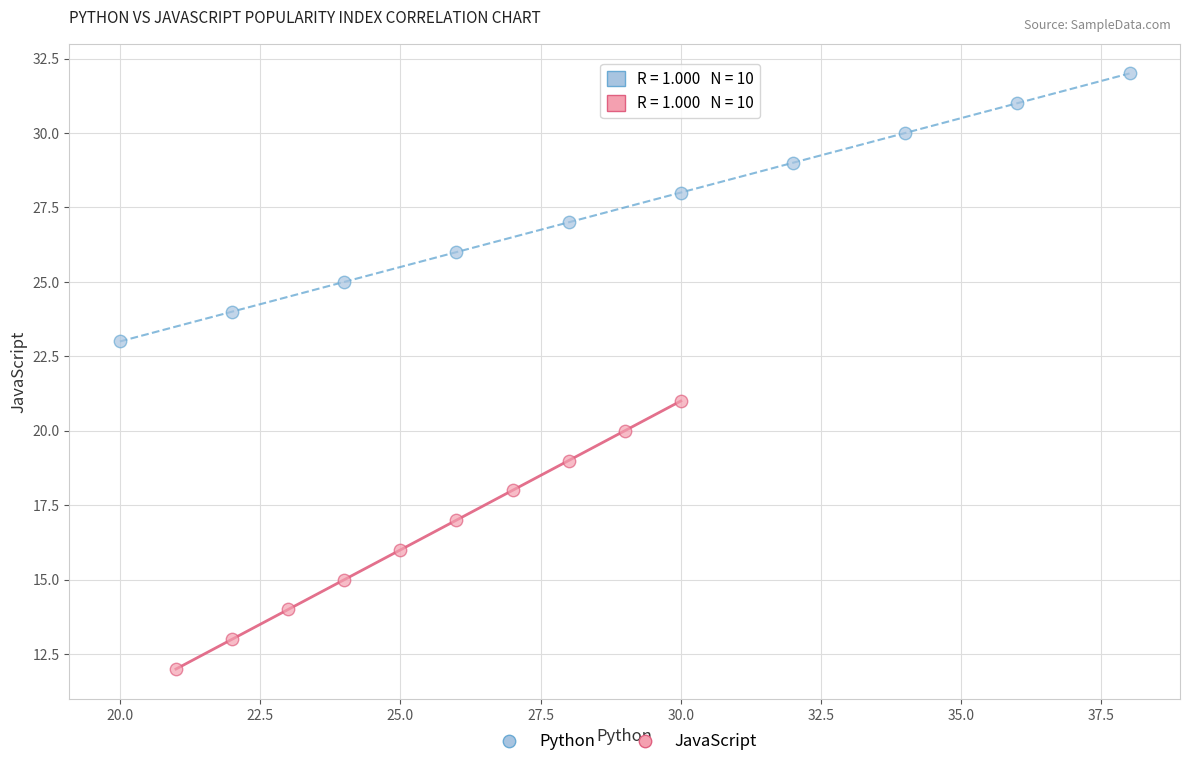

Which series reaches the maximum Y coordinate?

Python